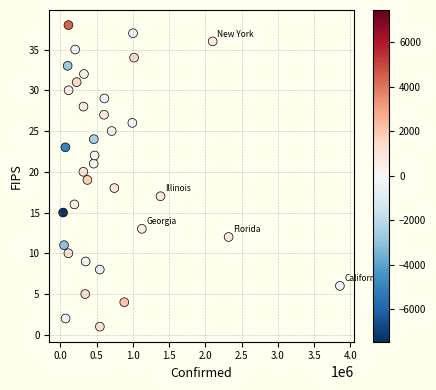

What is the range of X values (max minus min)?

3821079